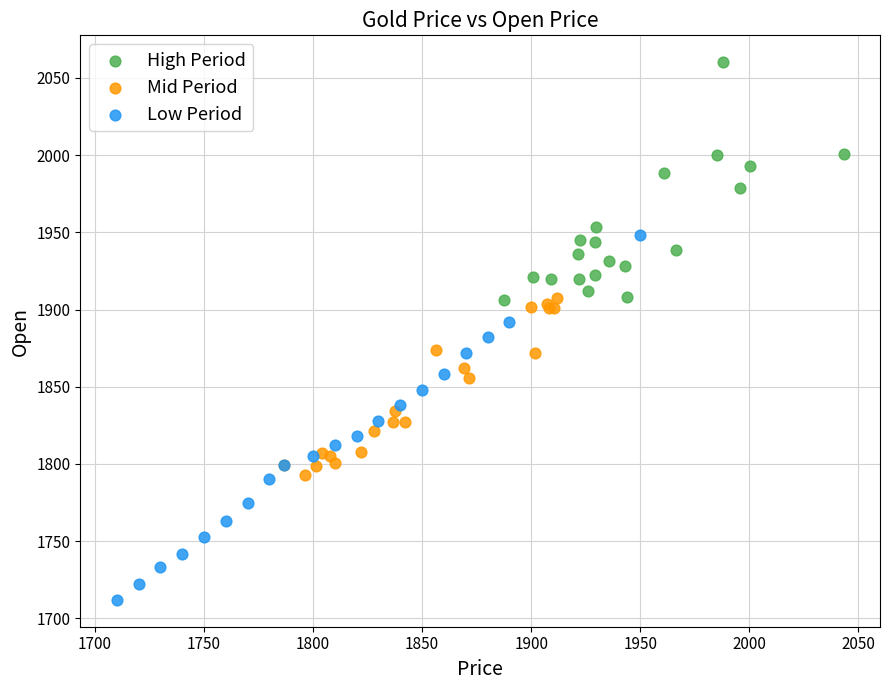

Which series contains the lowest Y value?

Low Period